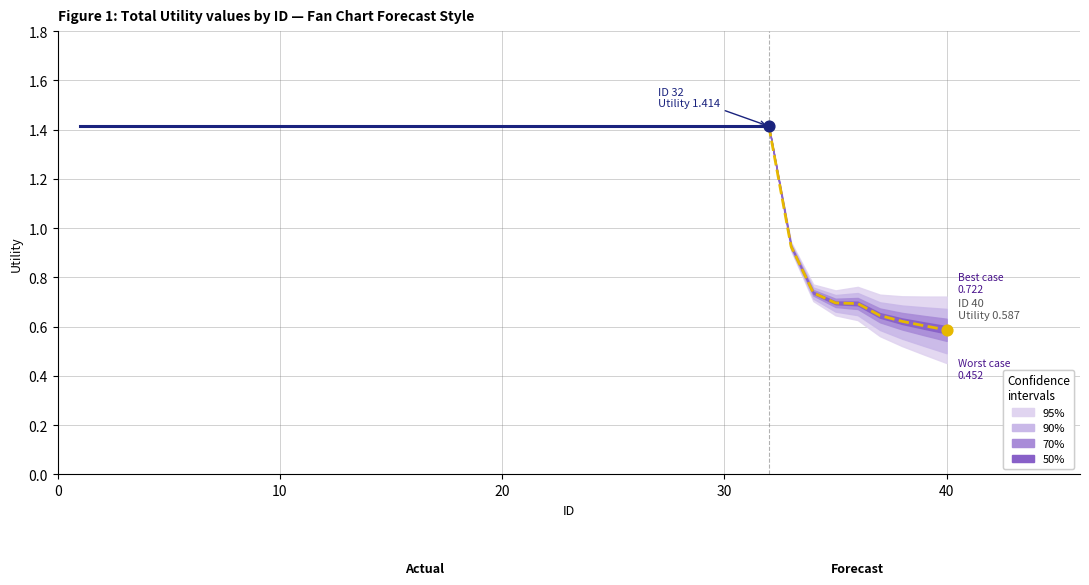

Which has a higher value, 25 or 27?

25